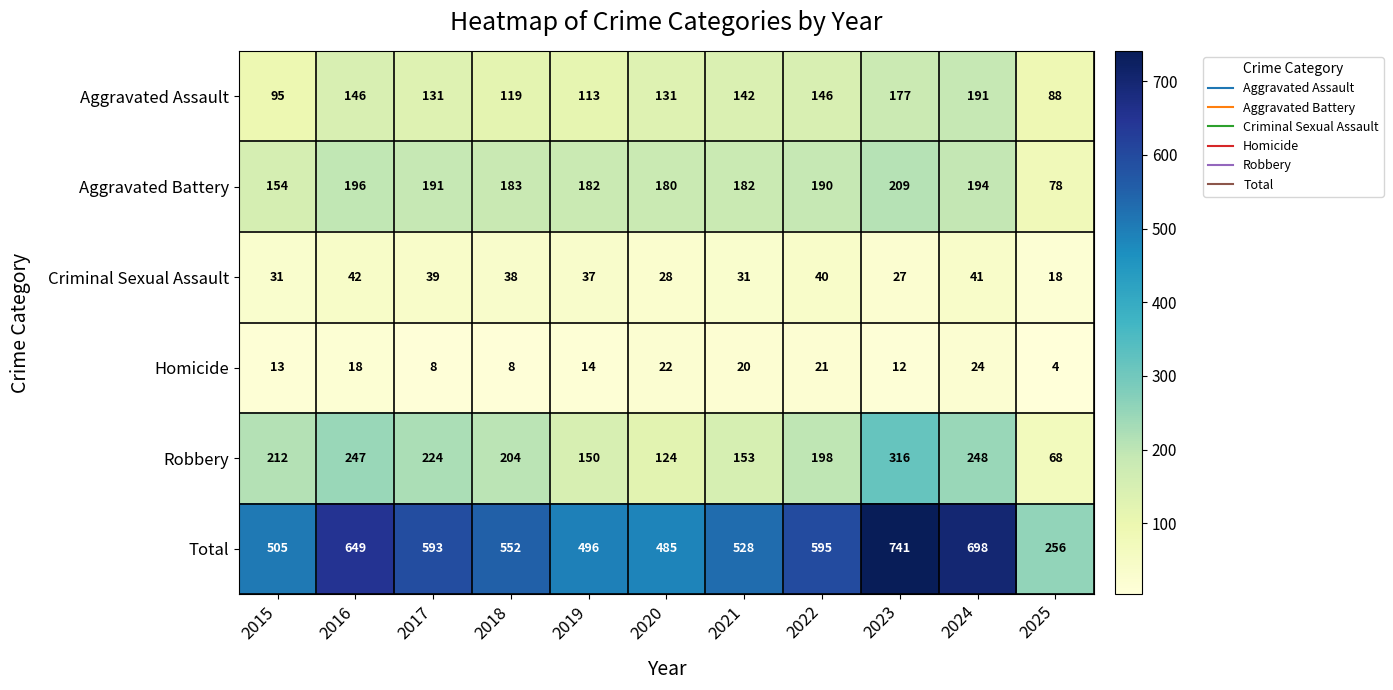

Count the number of categories in the chart.

11